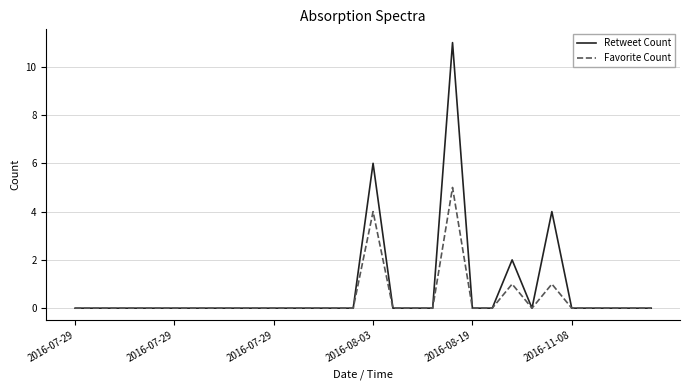

What is the average value of the Retweet Count series?

1